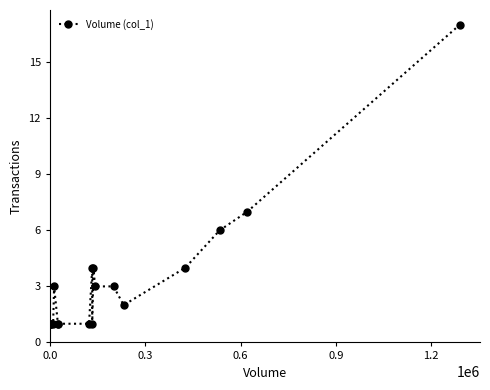

True or false: the data shows 1 at 0.0.

True